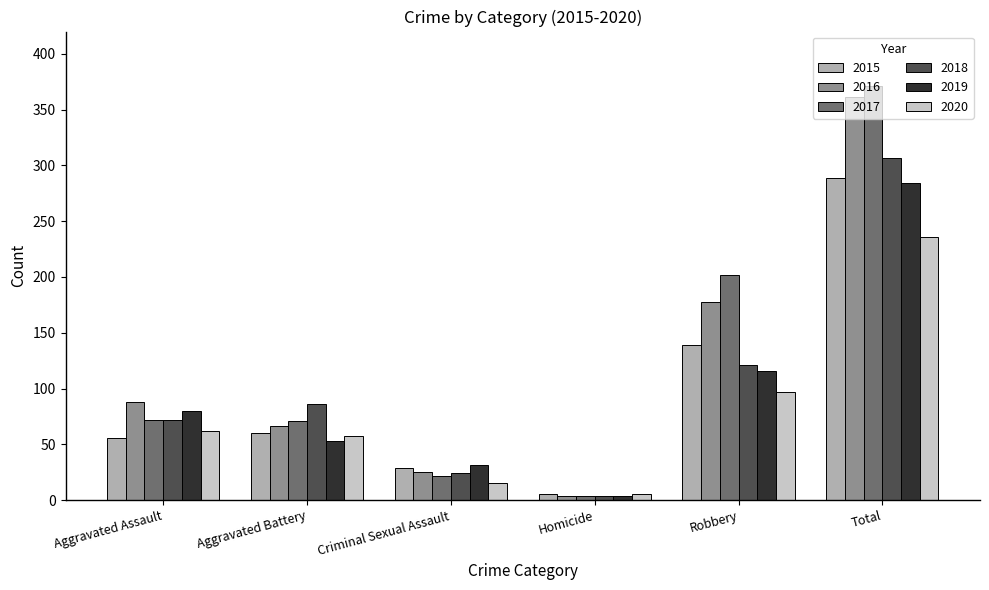

Which series changed the most between Homicide and Robbery?

2017